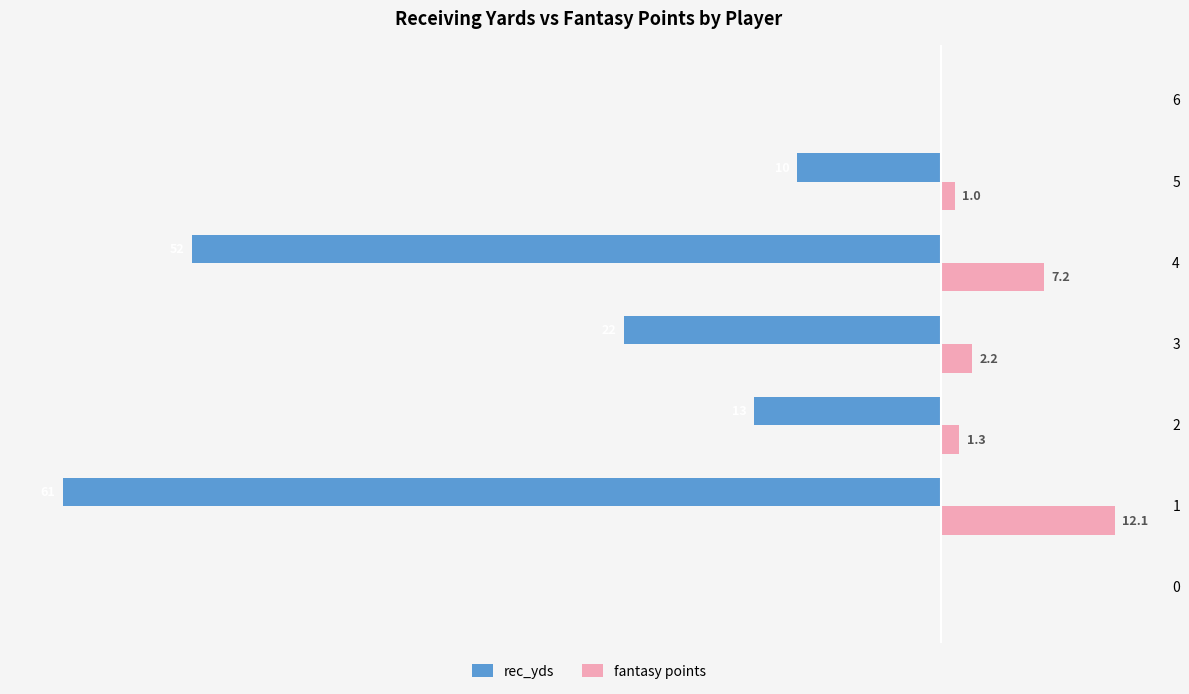

Which series changed the most between 2 and 6?

rec_yds